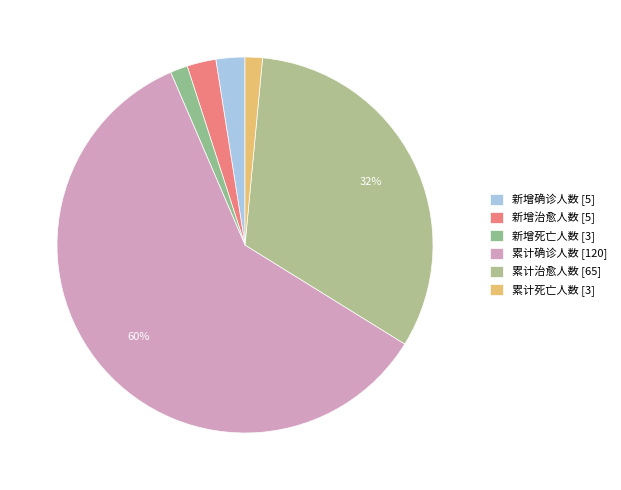

How many segments does this pie chart have?

6